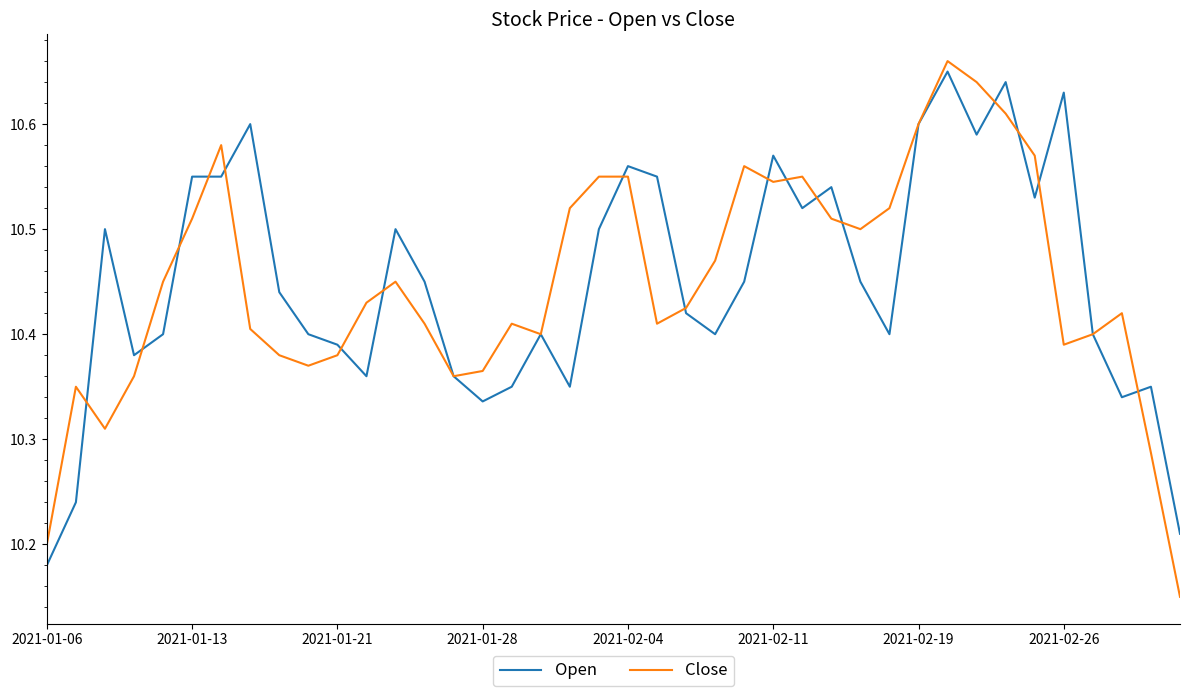

What is the sum of all Open values?

418.0